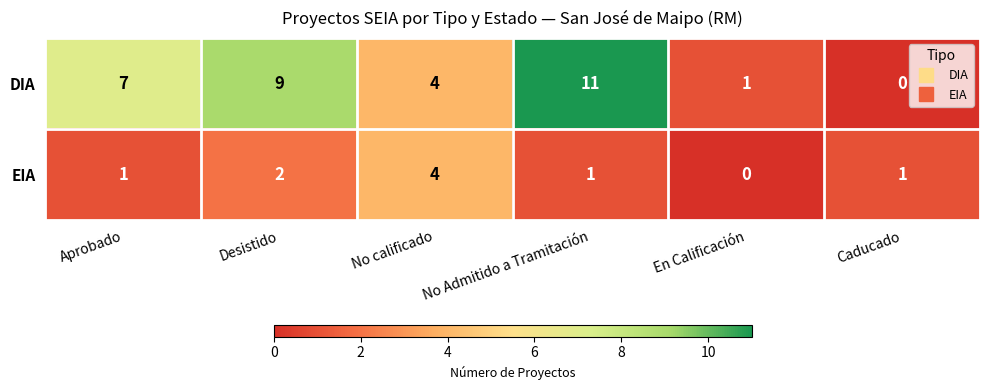

Which series has the widest spread of values?

DIA